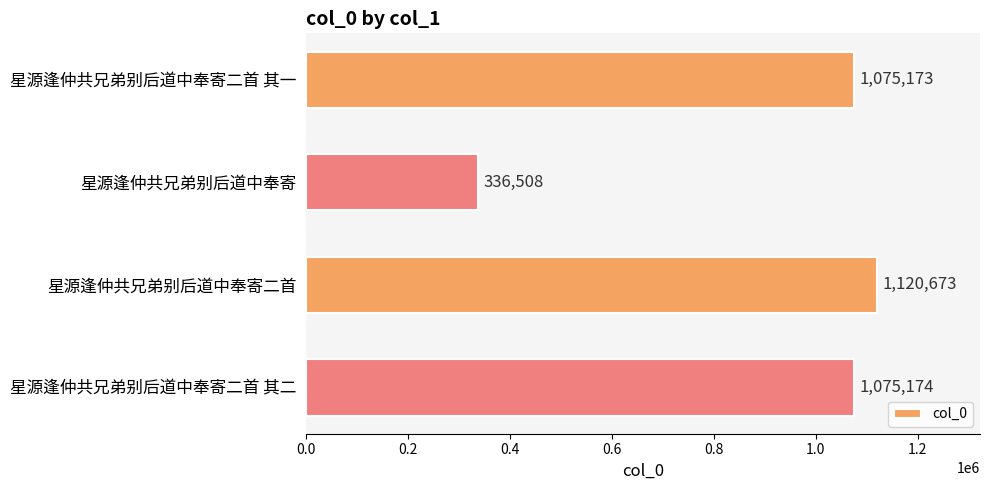

Are the bars horizontal?

Yes